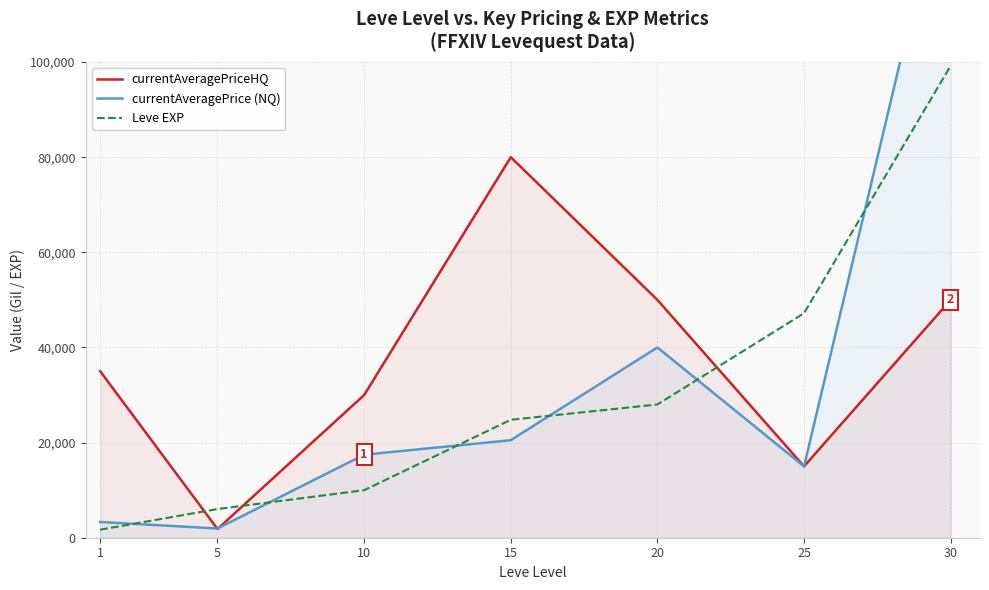

What is the greatest value displayed?

144791